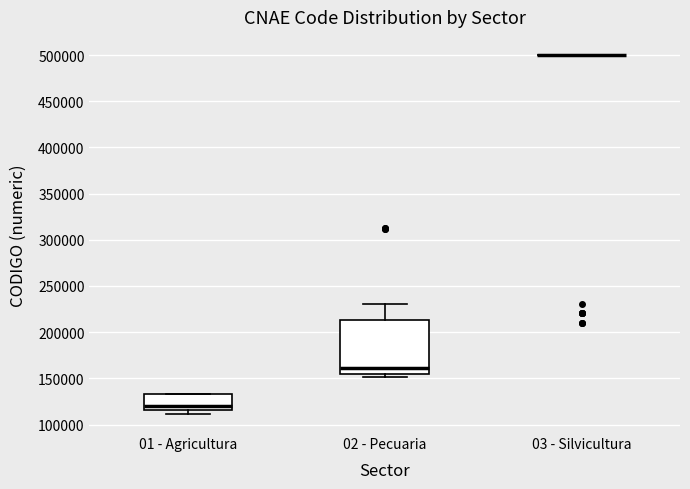

Comparing the boxes themselves (not the whiskers), which one is the tallest?

02 - Pecuaria